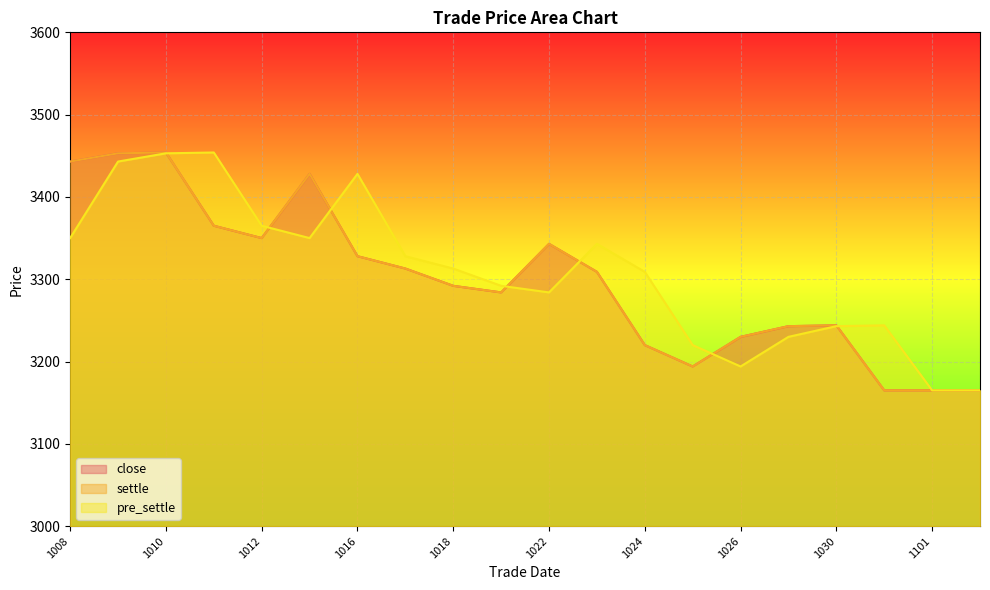

Which series has the largest total across all categories?

pre_settle